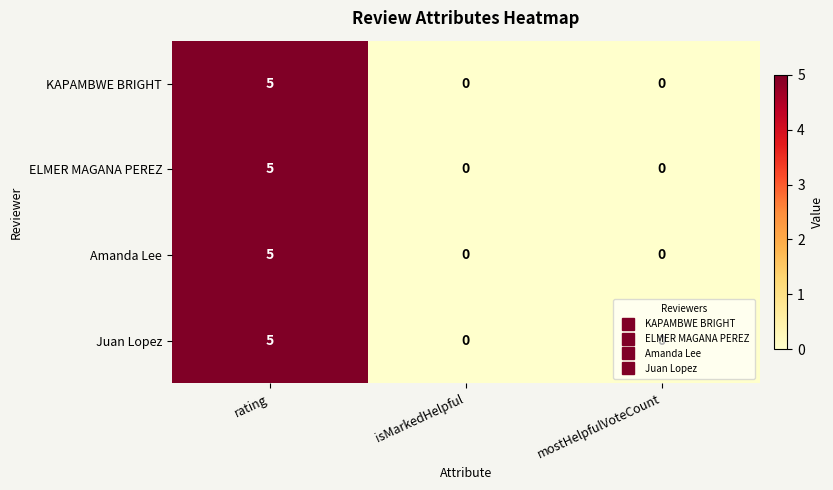

Count the KAPAMBWE BRIGHT values in the range 0 to 5.

3